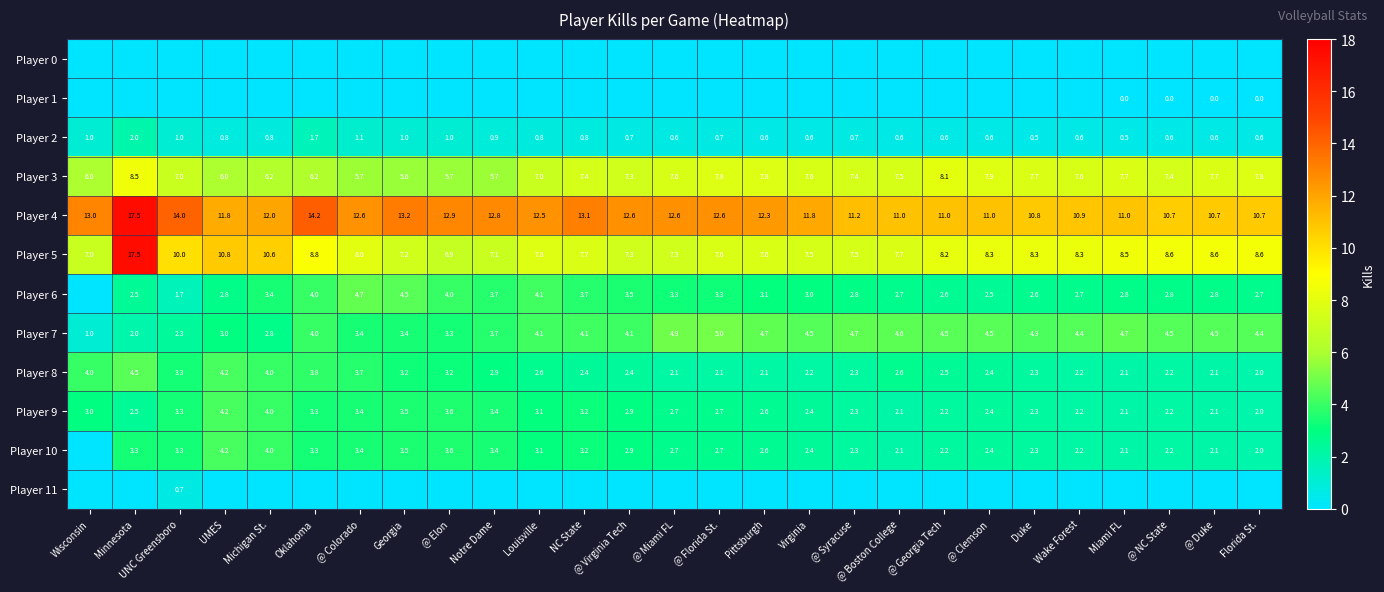

What value does the Player 5 series have at Michigan St.?

10.6